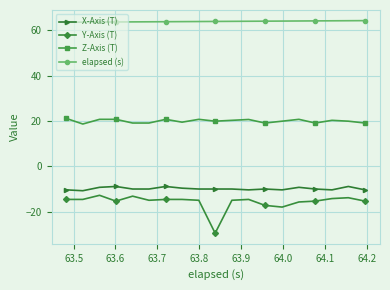

What is the value of the elapsed (s) point at the 14th from the left?

64.0